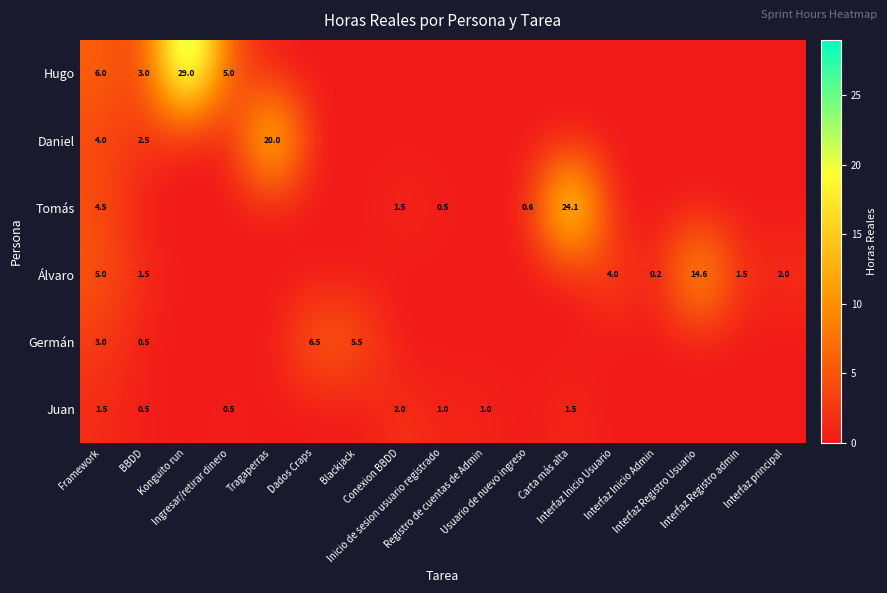

Is it true that Daniel equals 0.0 at Interfaz Inicio Admin?

True